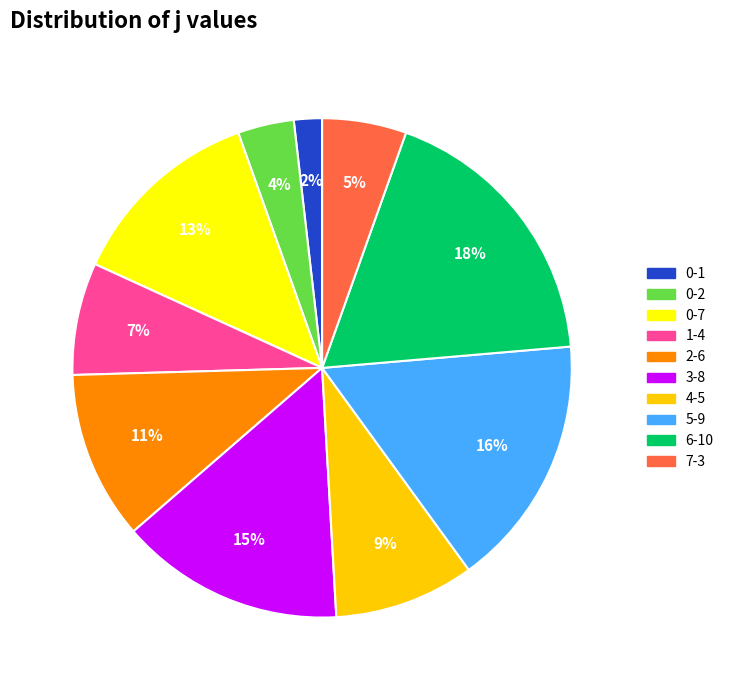

Is the sum of 3-8 and 0-7 greater than half?

No